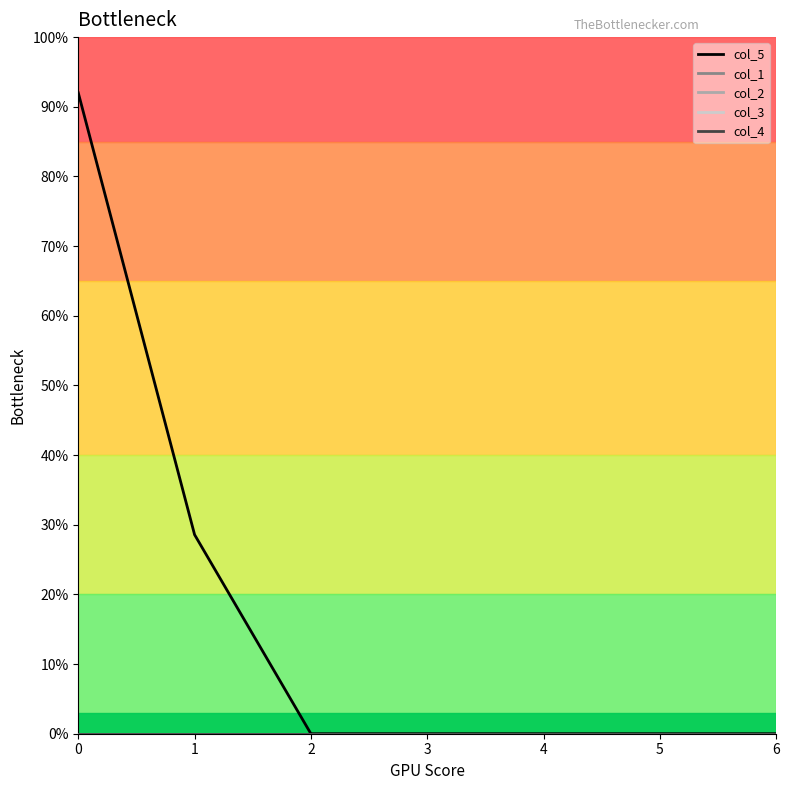

True or false: col_5 and col_2 cross at least once.

False